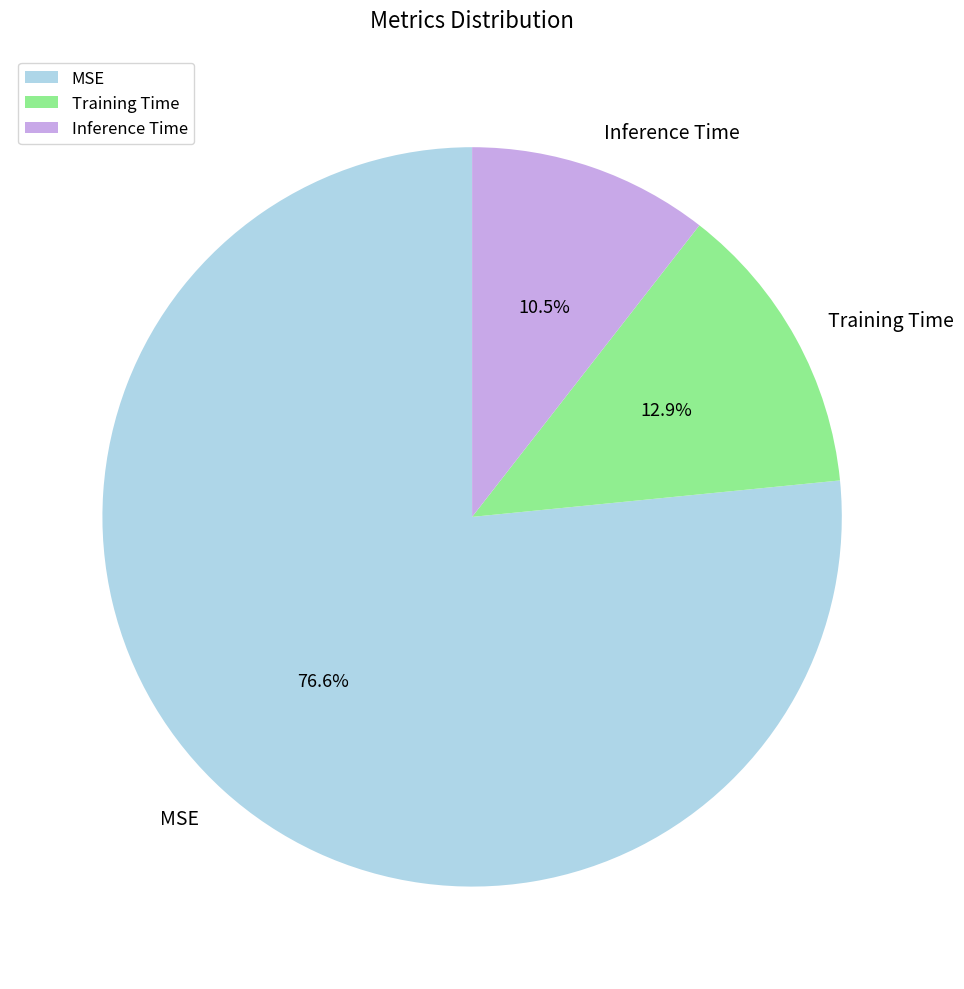

Which slice is the smallest?

Inference Time